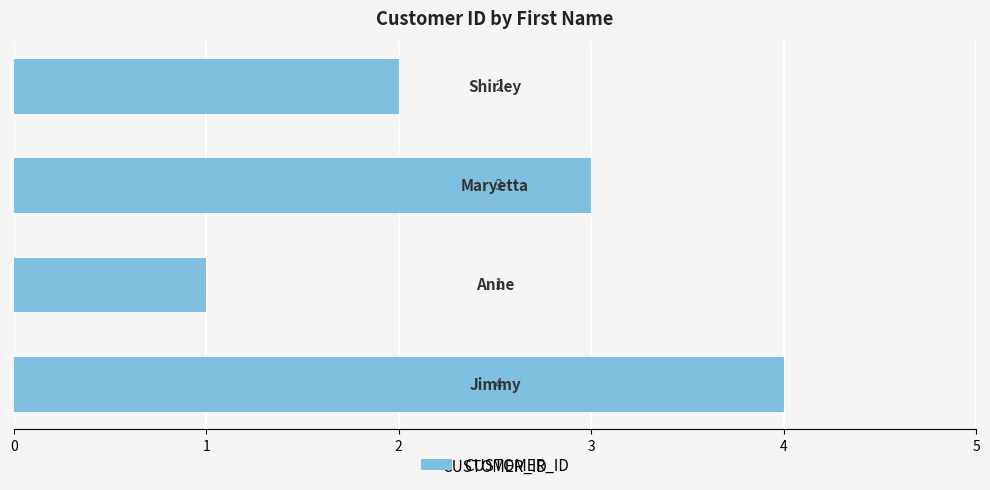

What is the maximum value shown in the chart?

4